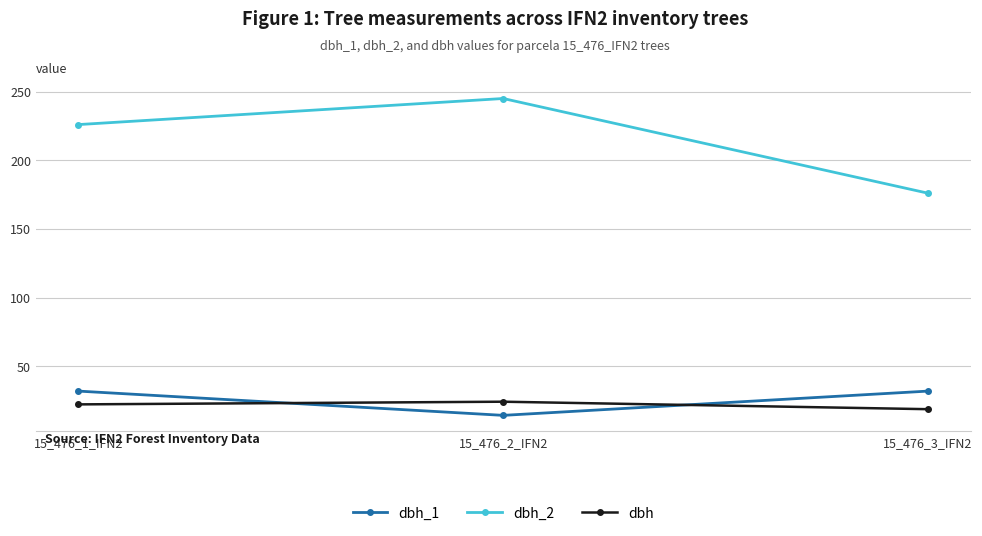

What position from the right is 15_476_1_IFN2?

3